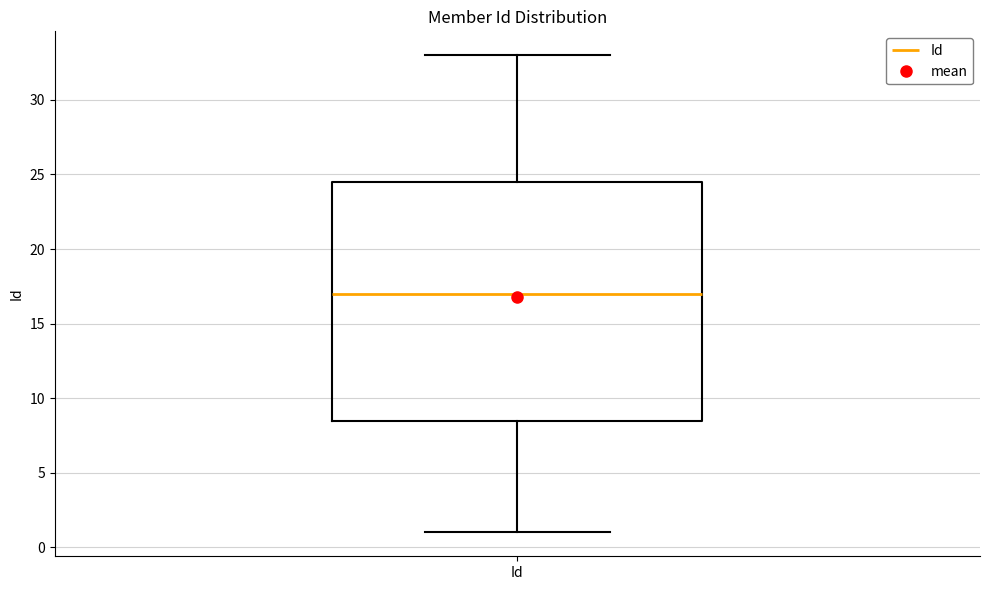

Where does the lower whisker of the box for Id end on the y-axis? The values are not printed on the chart, so give them approximately, as read against the axis.

1.0